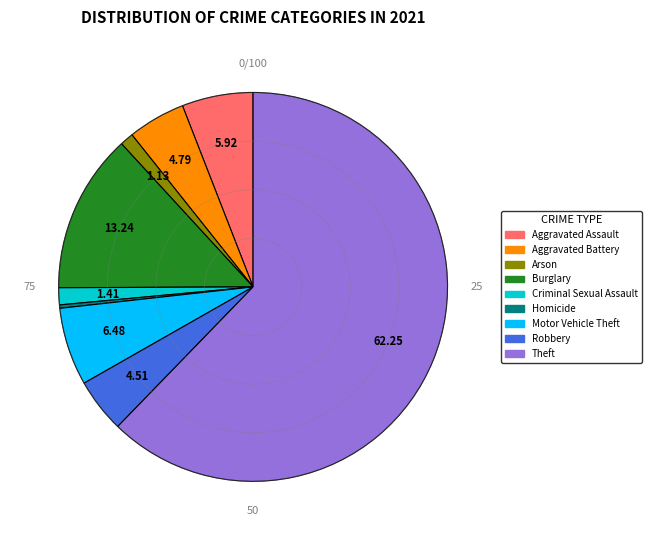

Which category has the biggest portion of the pie?

Theft